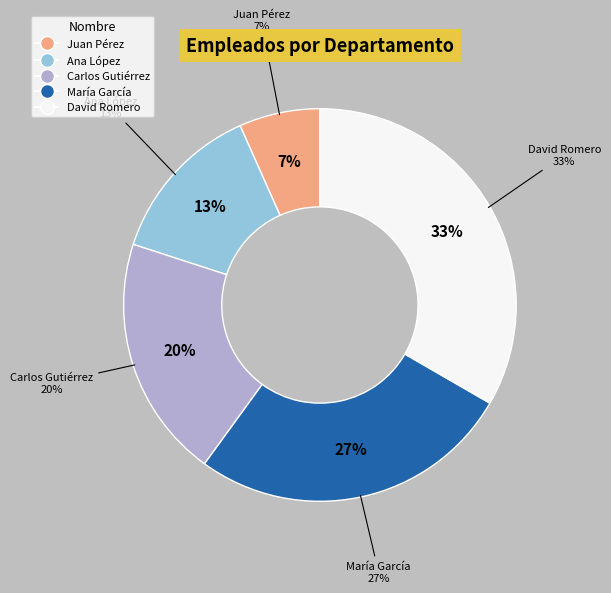

Does Juan Pérez account for over 50% of the chart?

No